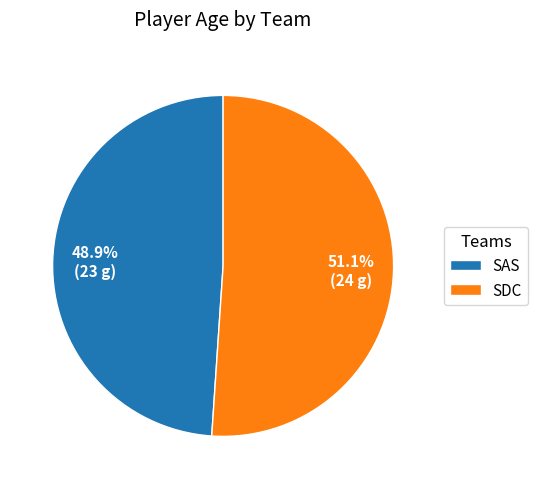

True or false: SDC accounts for 37% of the total.

False